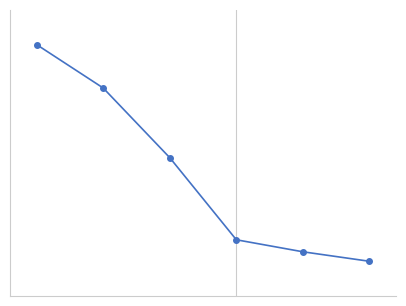

Does the chart have visible grid lines?

No